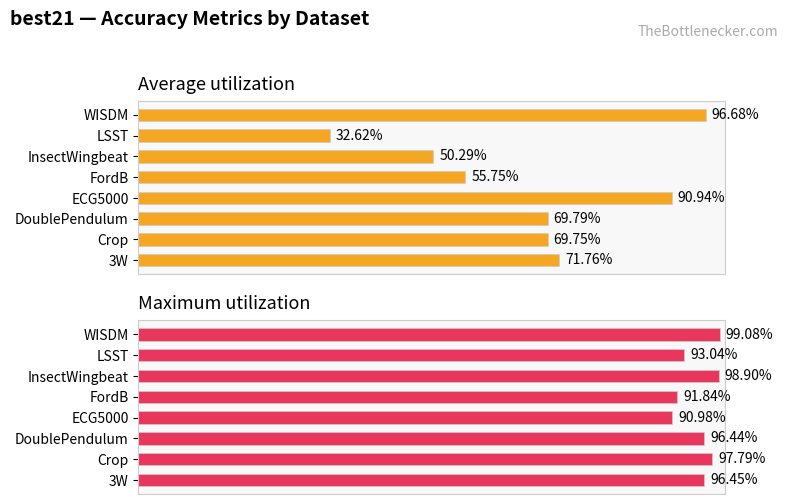

What are all the series names shown in the legend?

Average utilization, Maximum utilization